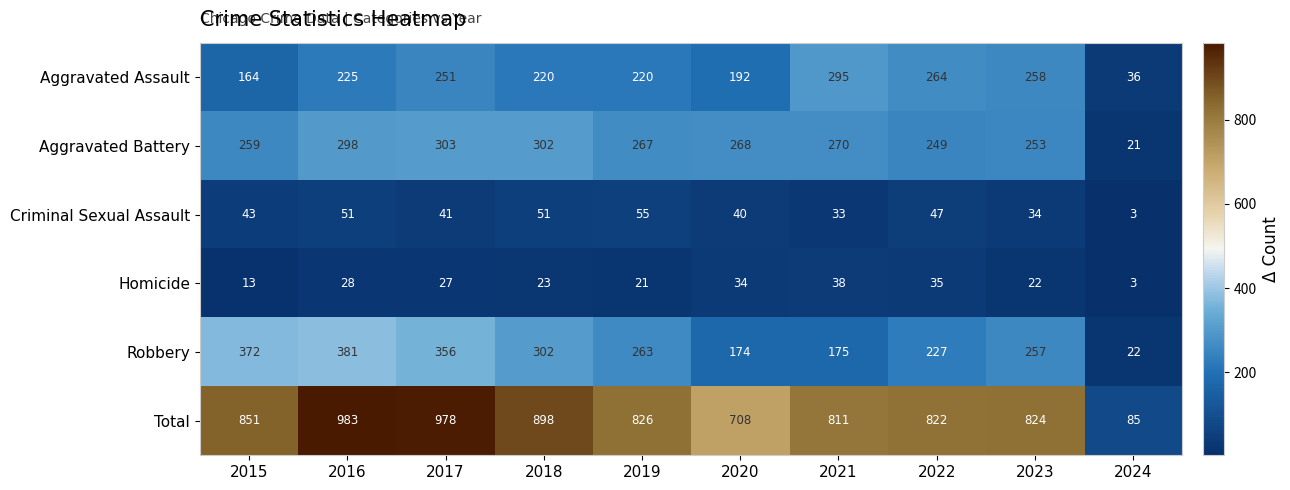

What is the maximum value shown in the chart?

983